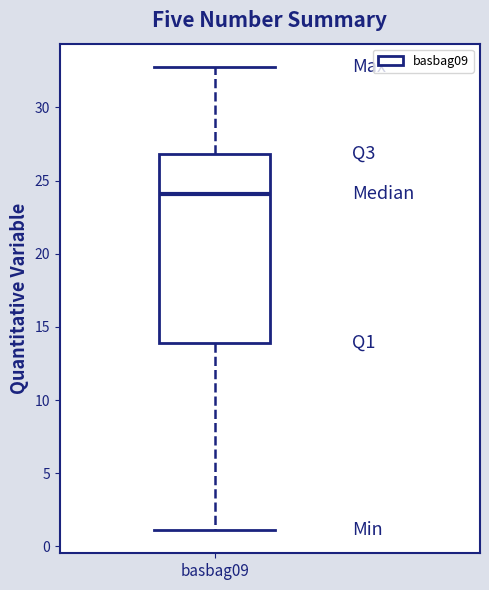

Read this box plot against the y-axis: the position of the median line, the range covered by the box, and the ends of both whiskers. The values are not printed on the chart, so give them approximately, as read against the axis.

median 24, box 14 to 27, whiskers 1 to 33